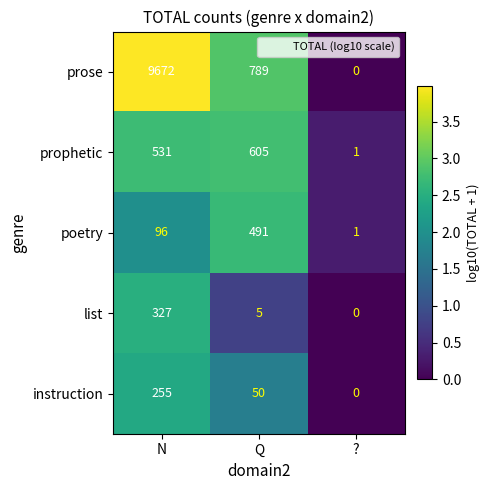

How many categories are shown in the chart?

3